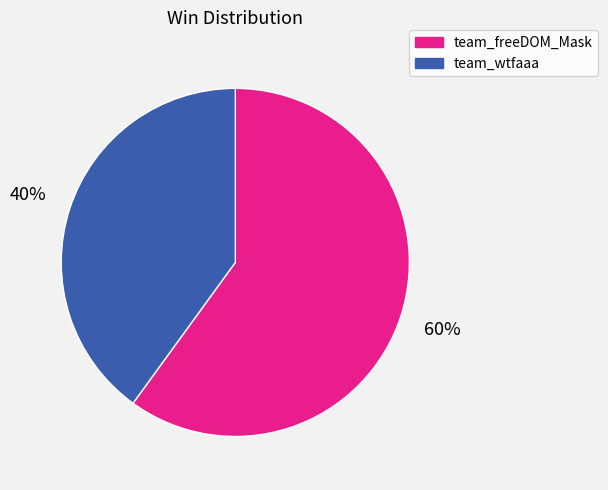

Is there a majority slice in this chart?

Yes